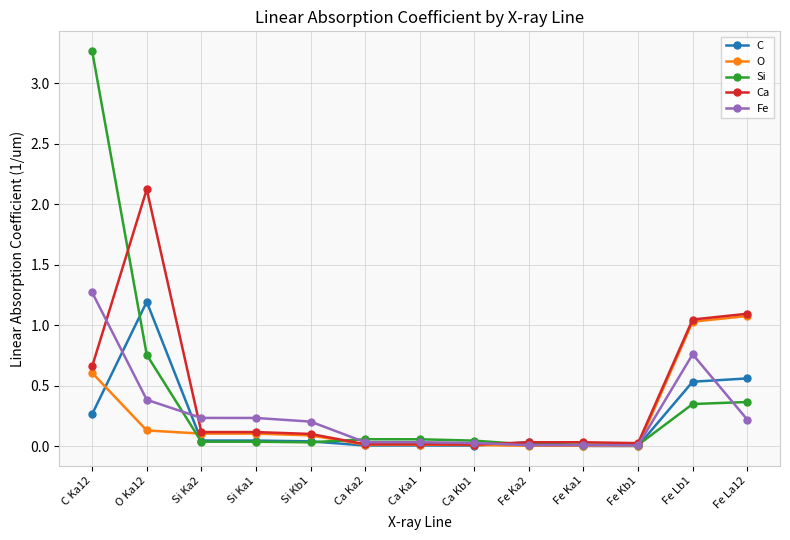

True or false: Fe has more than 0 points higher than both neighbors.

True